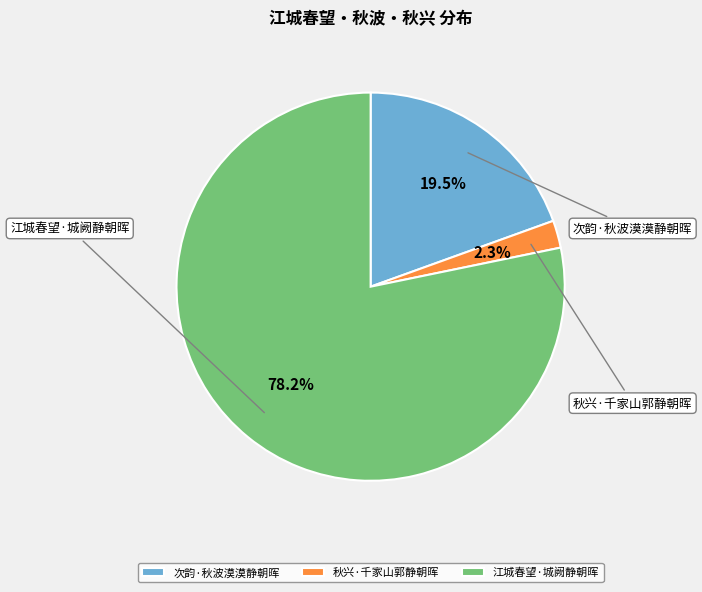

Is there any slice that represents more than half of the pie?

Yes